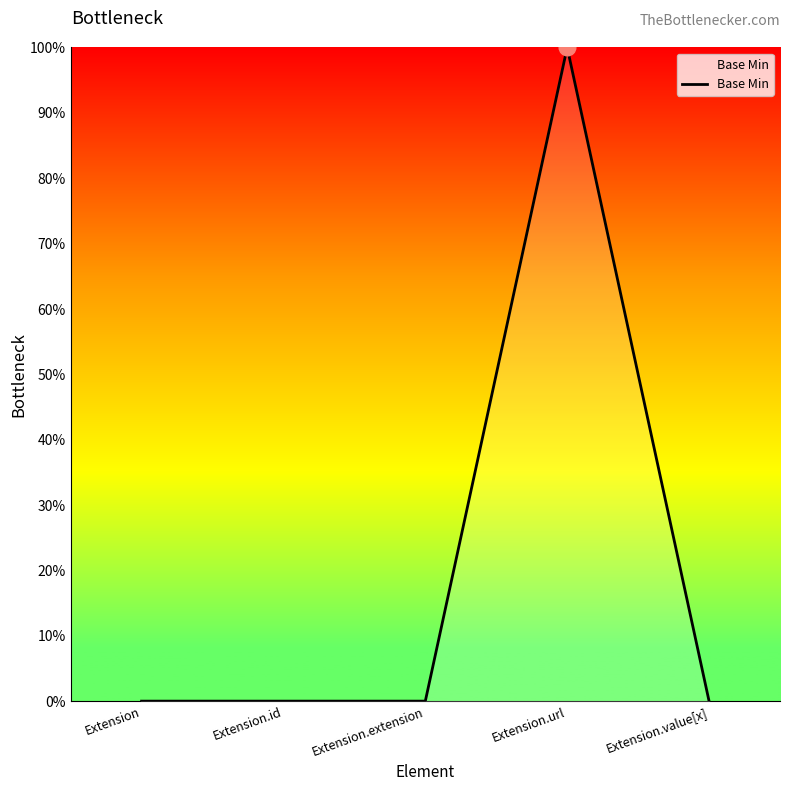

Reading right to left, extract all data points from this chart.

0	1	0	0	0